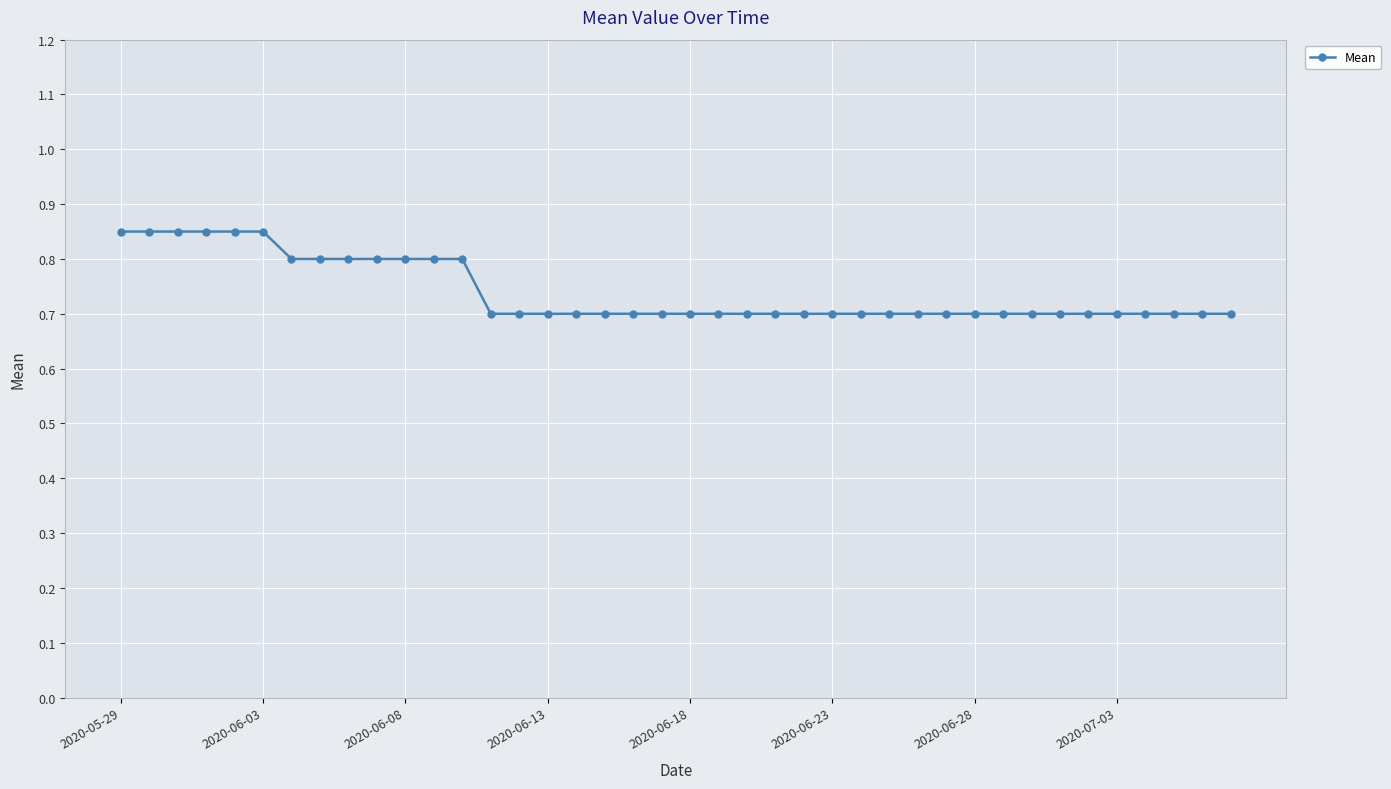

How many values are between 0 and 1?

40